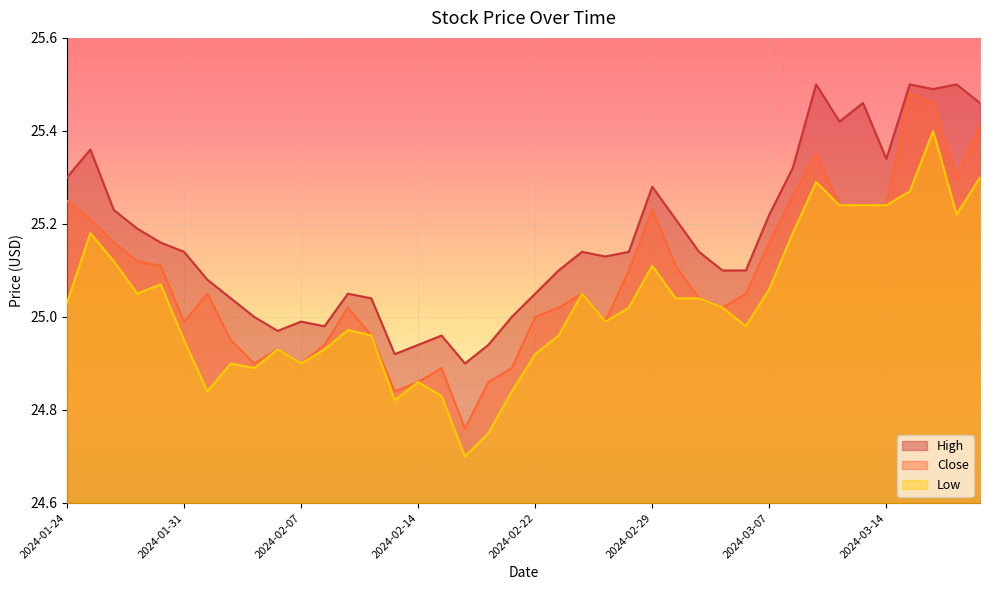

What value does the Low series have at 2024-03-05?

25.0